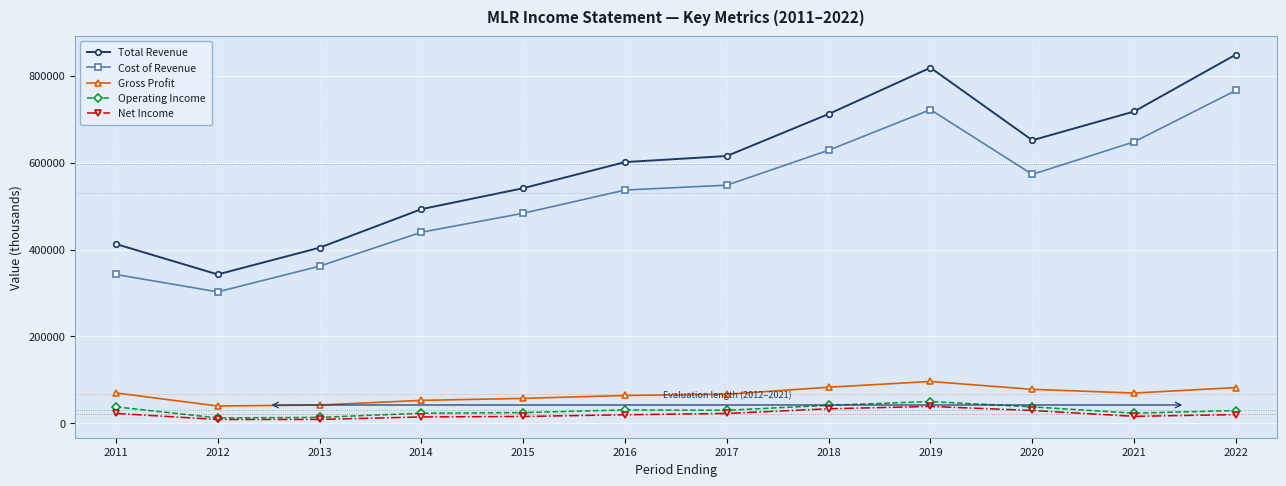

True or false: Cost of Revenue and Net Income intersect in this chart.

False